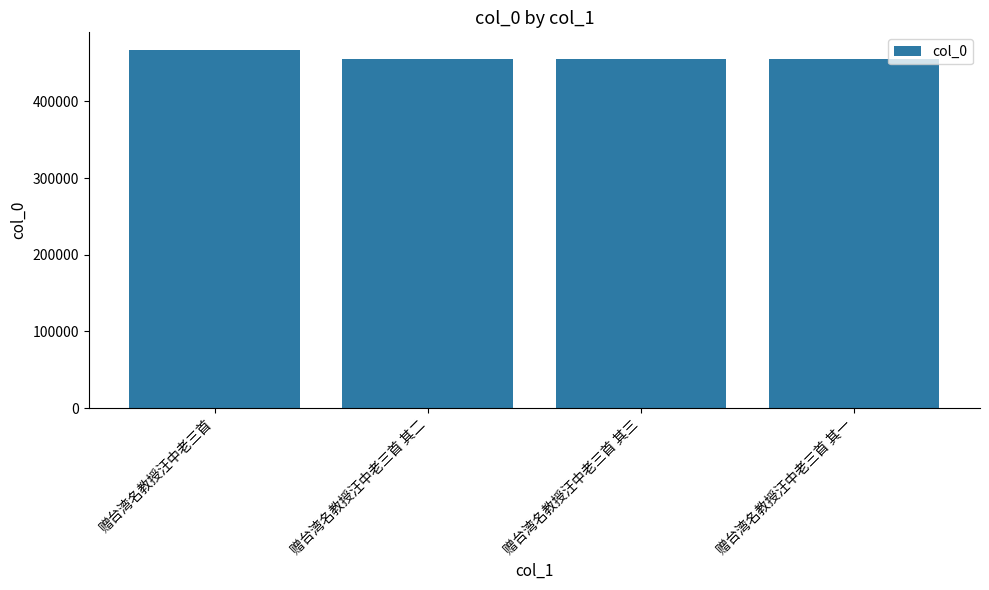

What is the label of the 3rd bar from the right?

赠台湾名教授汪中老三首 其二